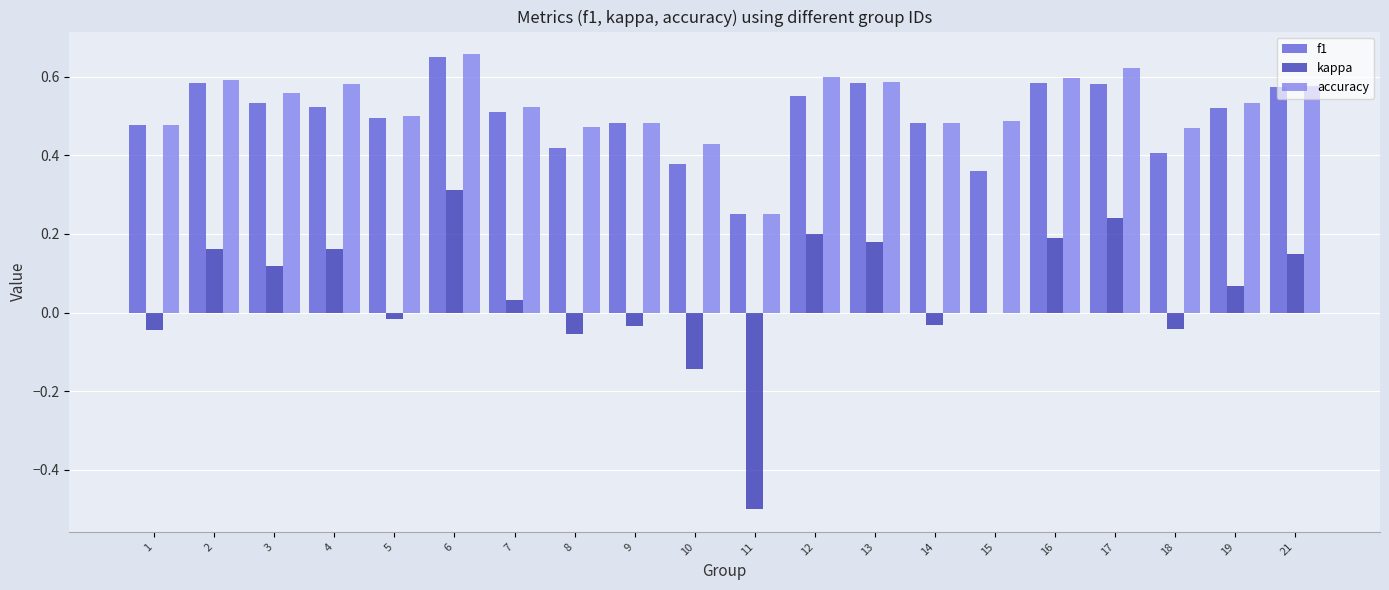

How many distinct data groups are displayed?

3